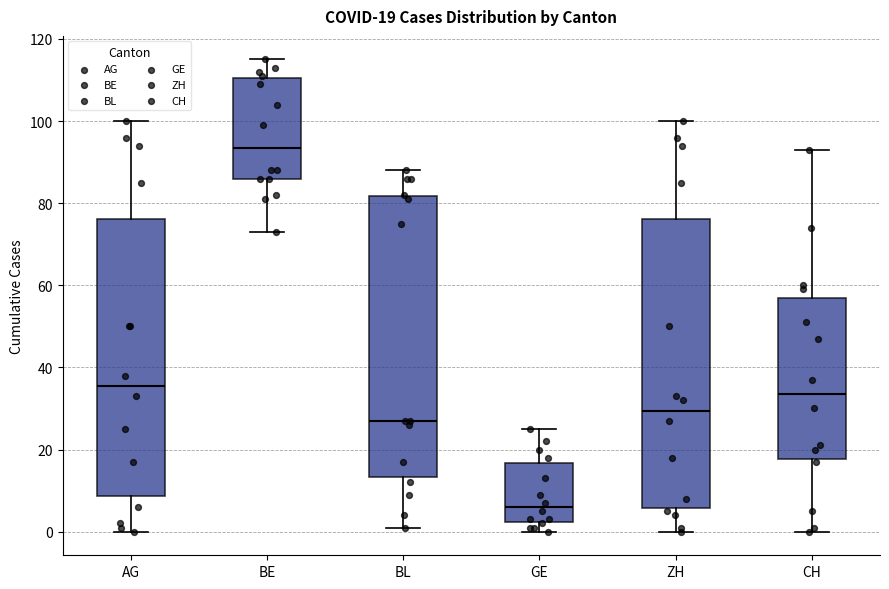

Which box's median line is the lowest?

GE